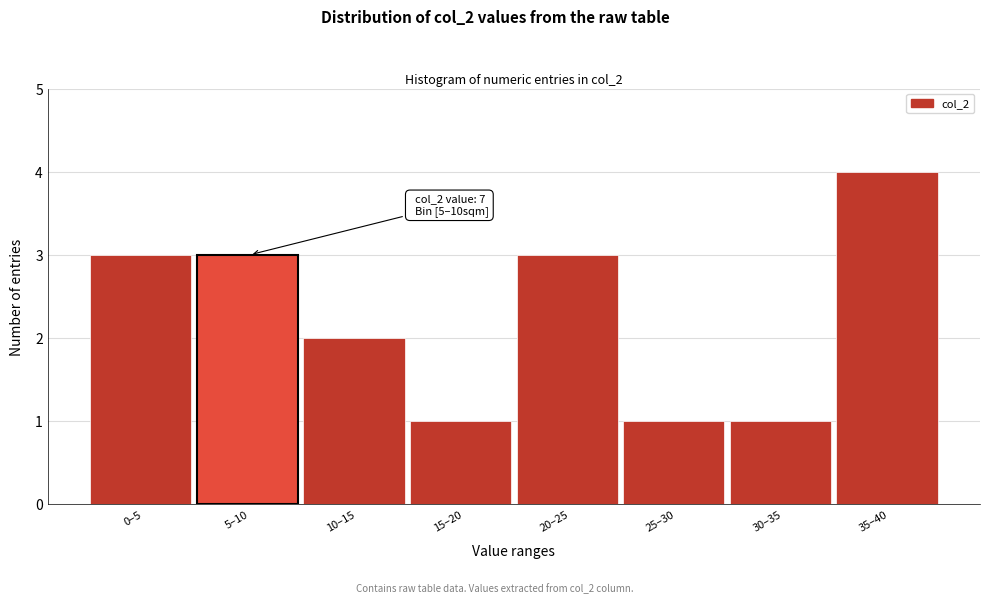

Reading left to right, extract all data points from this chart.

3	3	2	1	3	1	1	4